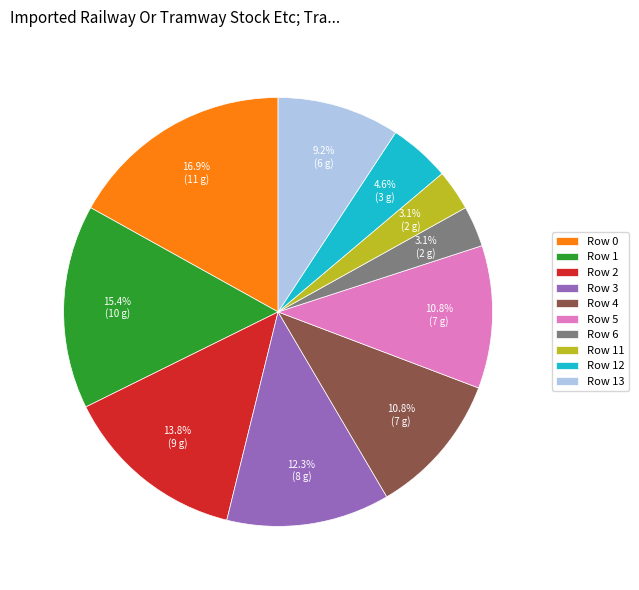

Which category has the biggest portion of the pie?

Row 0